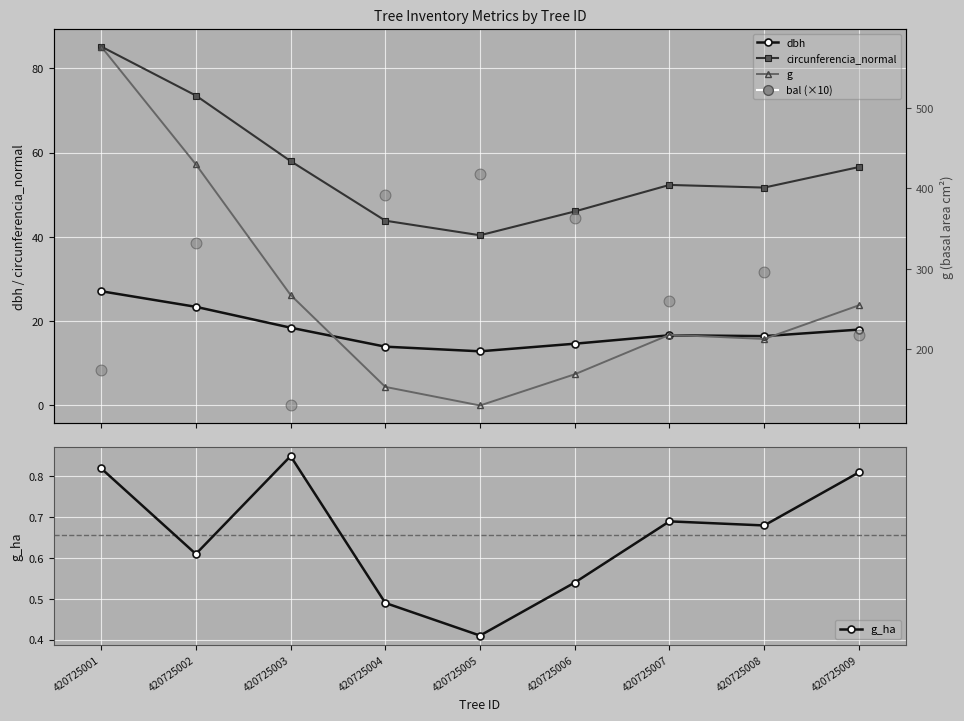

Which series contains the lowest Y value?

bal (×10)